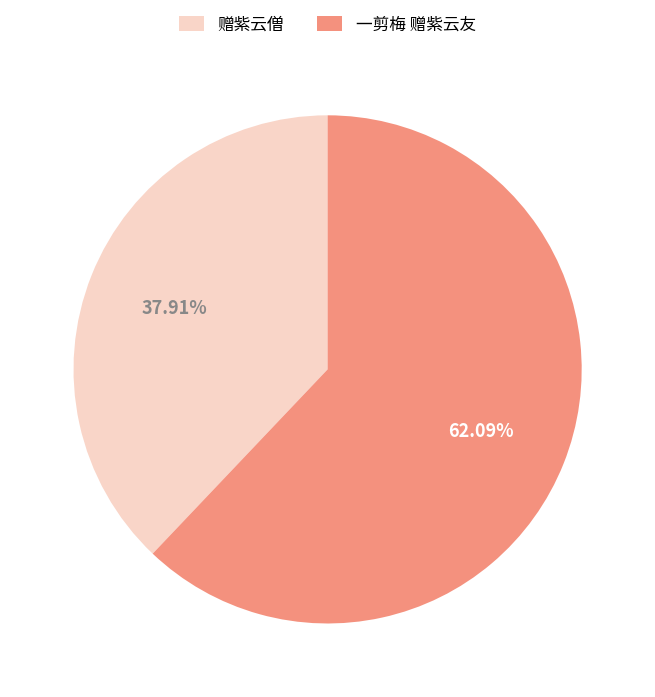

Is it true that 赠紫云僧 is 51% of the pie?

False